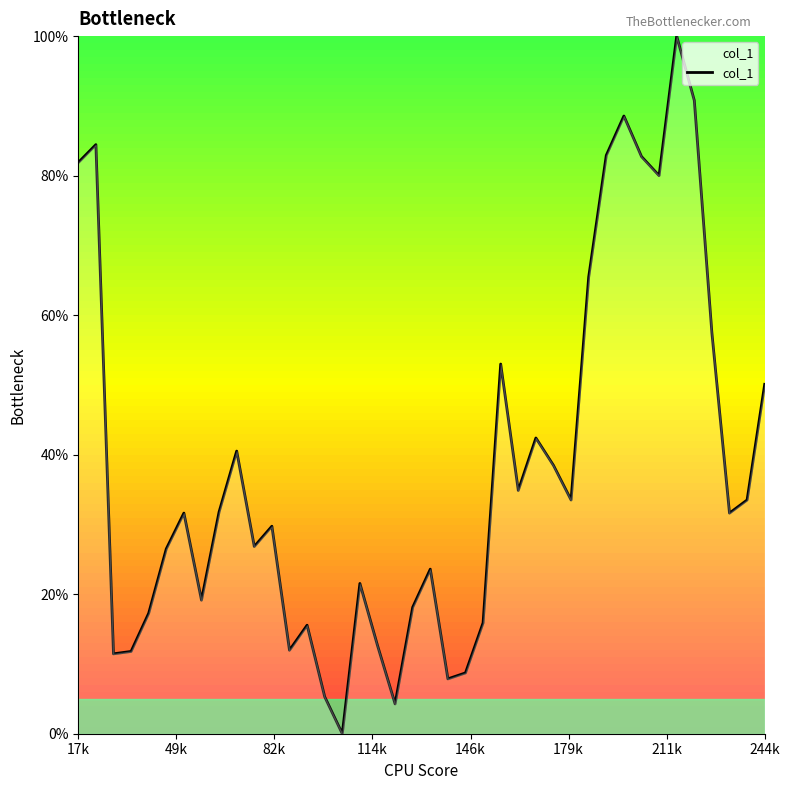

What is the difference between the maximum and minimum values?

100.0